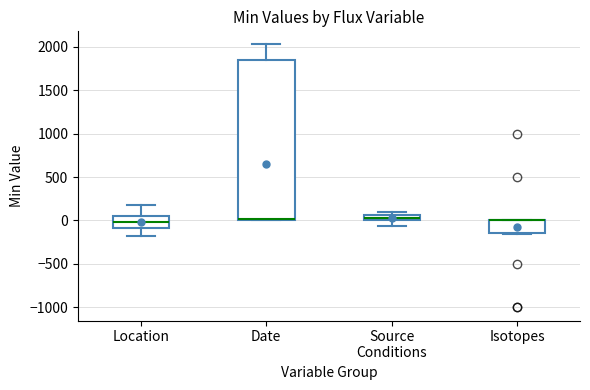

Where does the upper whisker of the box for Date end on the y-axis? The values are not printed on the chart, so give them approximately, as read against the axis.

2050